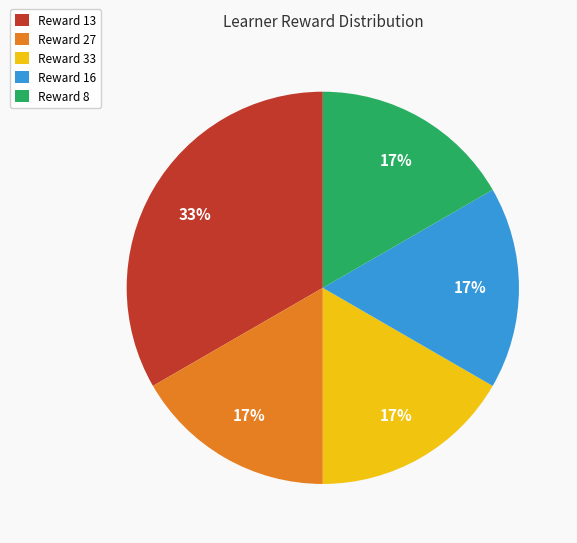

Approximately how many times larger is the value at Reward 8 compared to Reward 27?

1.0